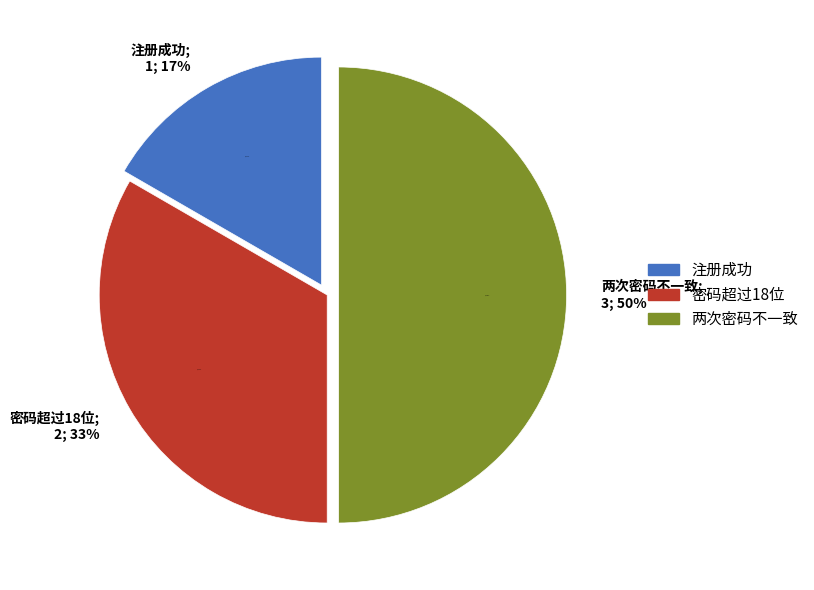

What is the smallest slice in the pie chart?

注册成功